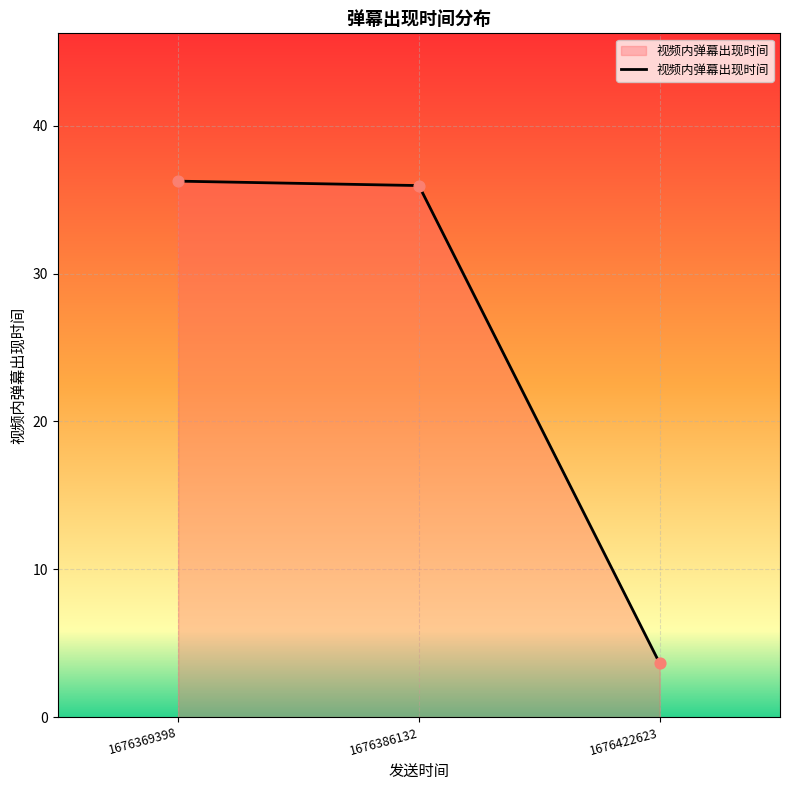

What is the ratio of the value at 1676369398 to the value at 1676386132?

1.0